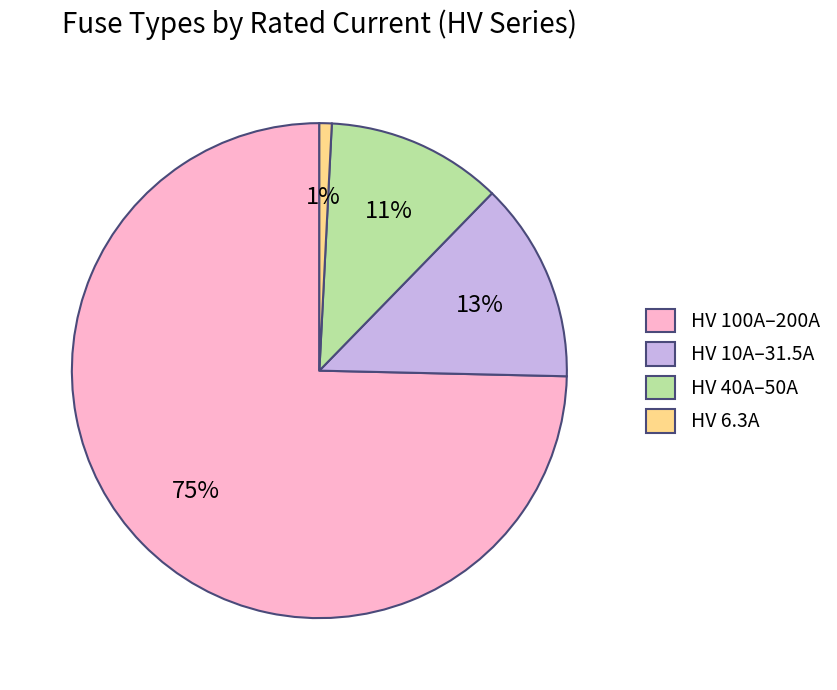

Does HV 6.3A represent more than half of the total?

No